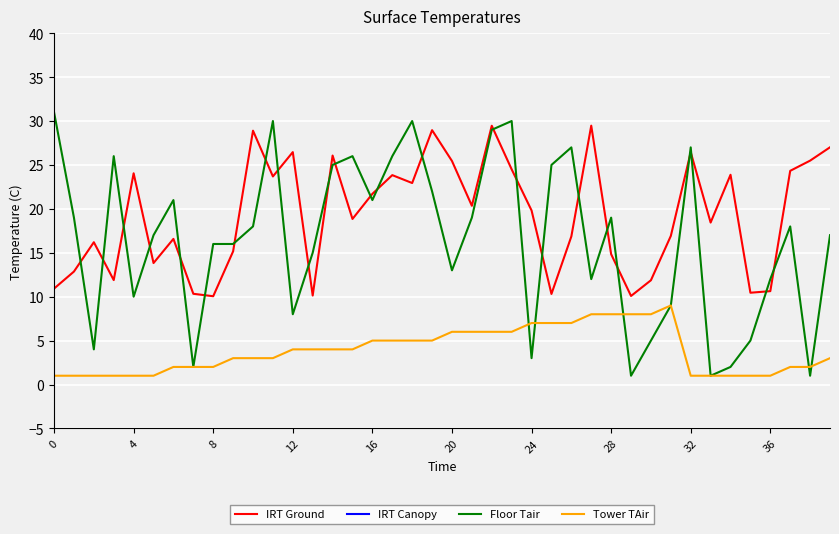

How many values in the IRT Ground series are below 19?

20